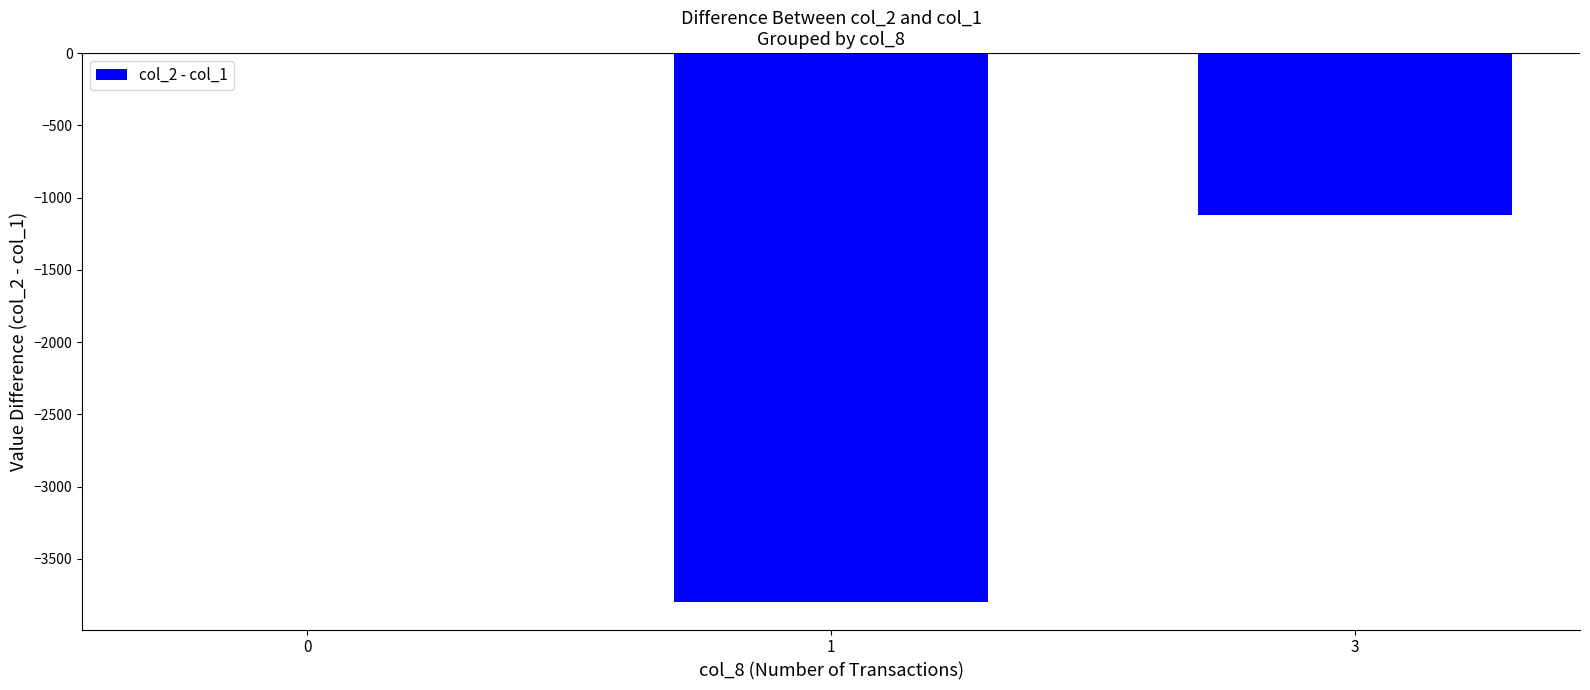

How many values exceed -1120?

1